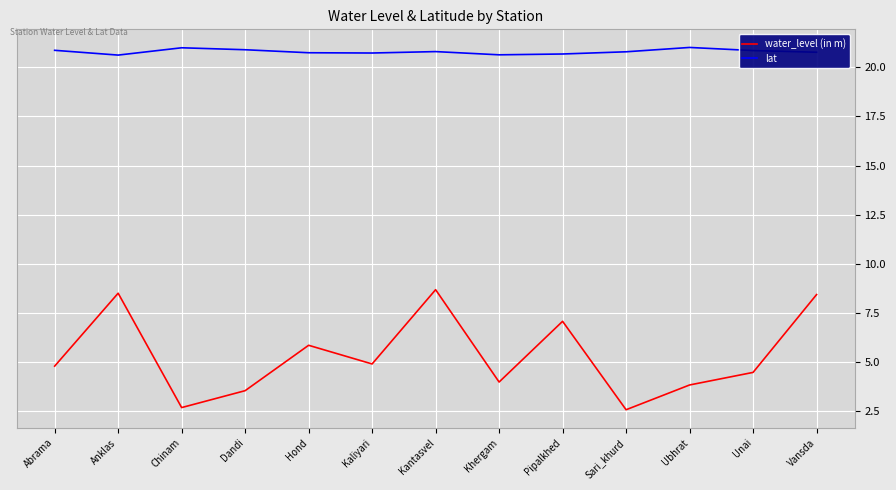

Is it true that lat equals 20.9 at Abrama?

True